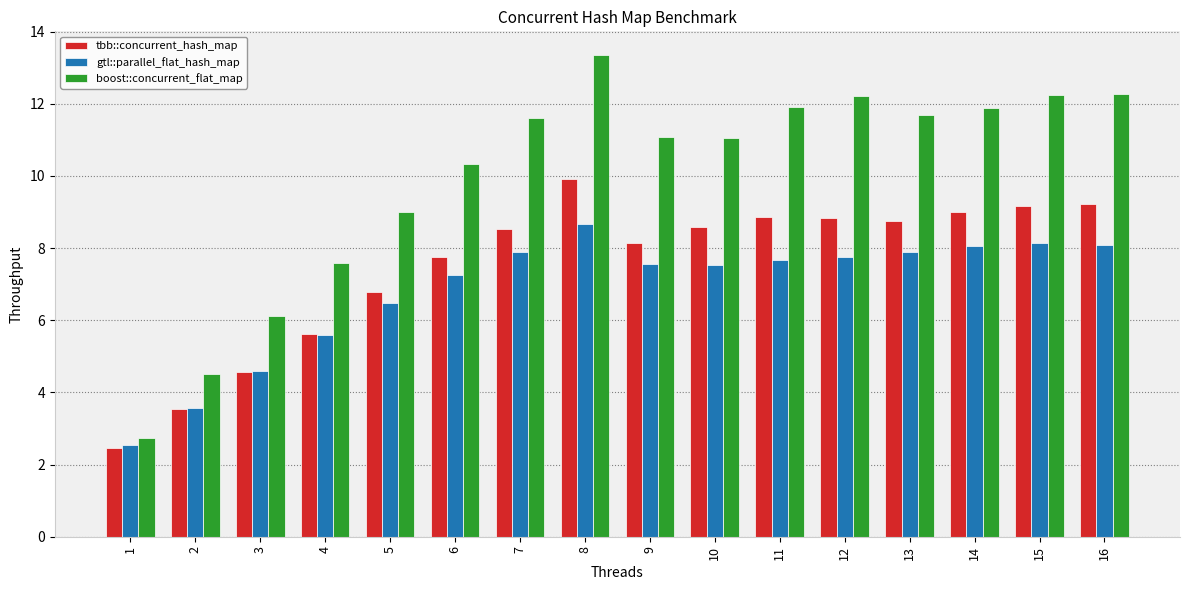

What are all the series names shown in the legend?

tbb::concurrent_hash_map, gtl::parallel_flat_hash_map, boost::concurrent_flat_map